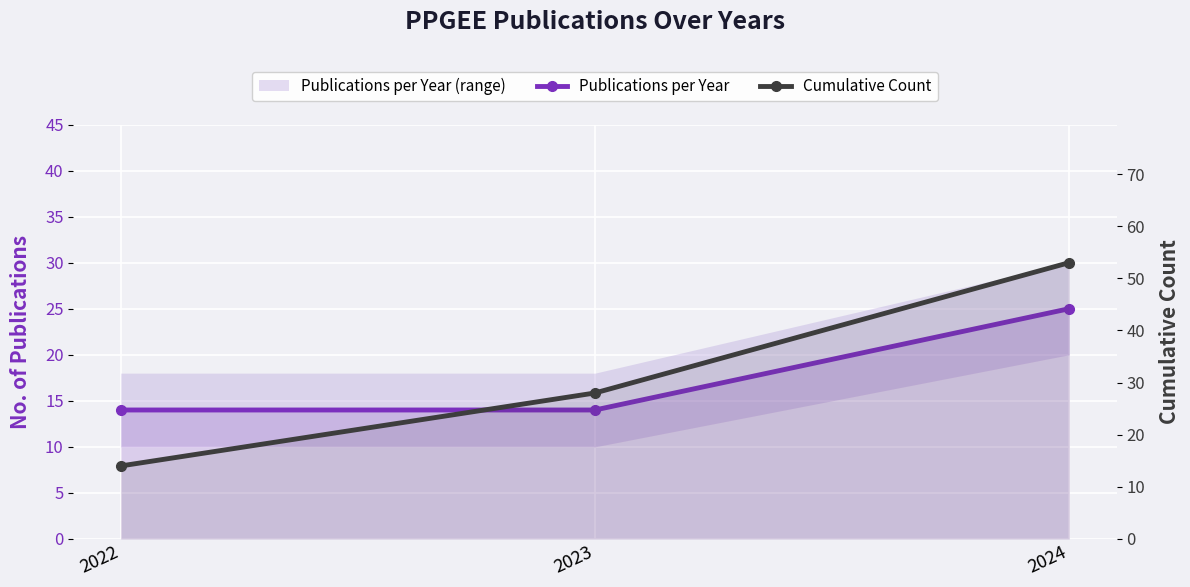

Where is Publications per Year nearest to the value 19?

2022